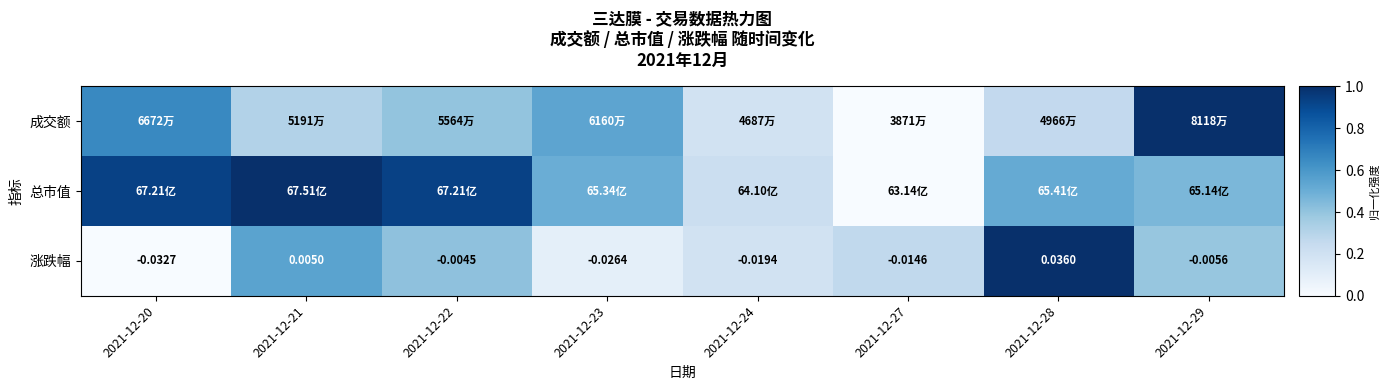

How many values in the 涨跌幅 series are below 0?

6